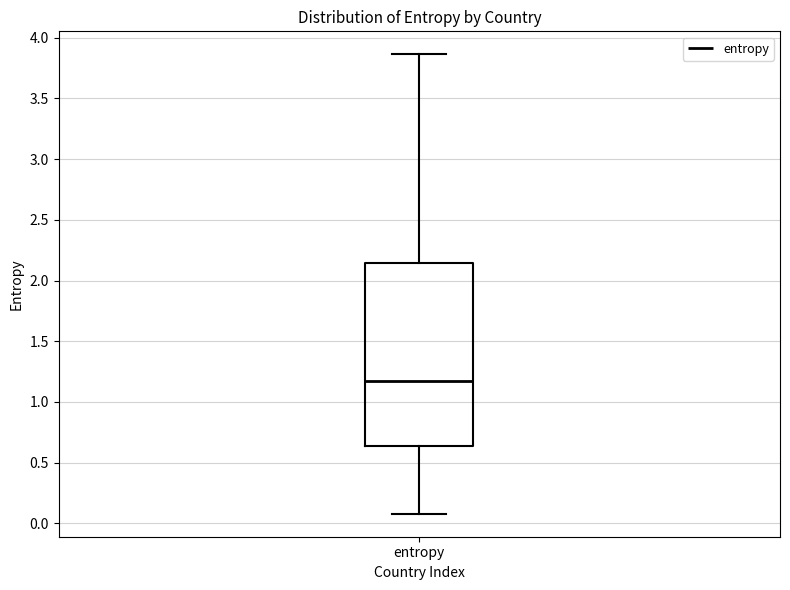

Transcribe this box plot: give where the median line is, the range the box spans, and where the two whiskers end, as read against the y-axis. The values are not printed on the chart, so give them approximately, as read against the axis.

median 1.15, box 0.65 to 2.15, whiskers 0.10 to 3.85